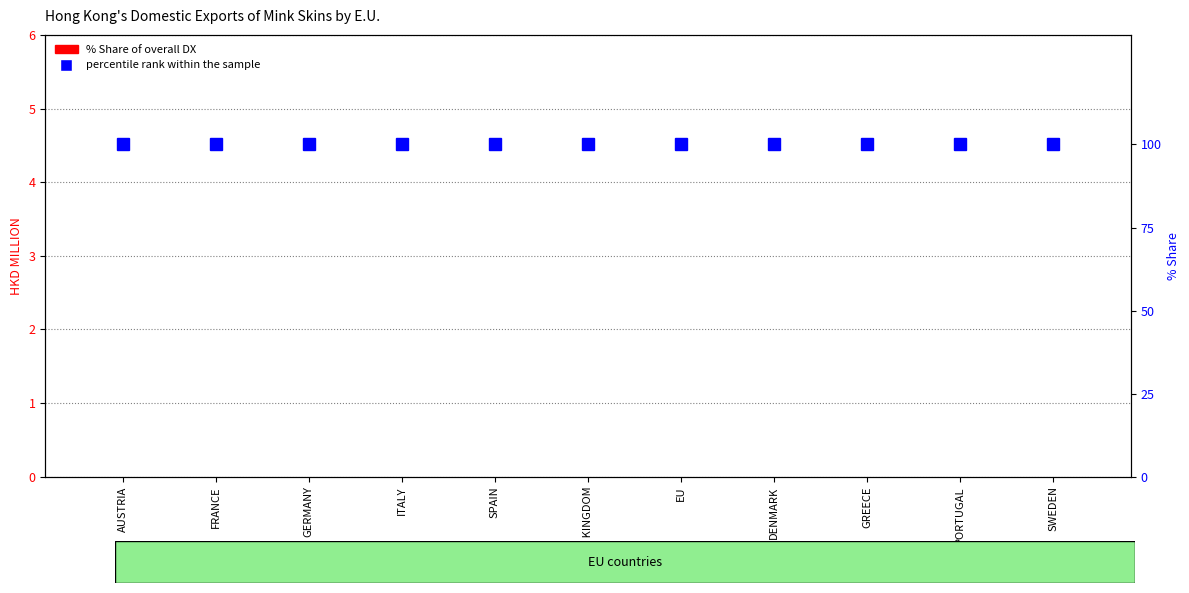

How many data points does each series have?

11